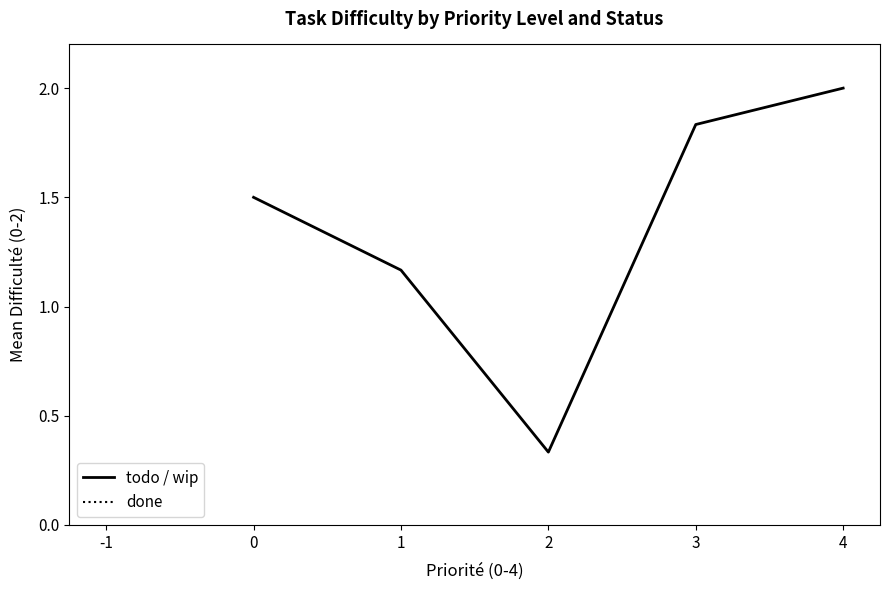

How many lines are shown in the chart?

2